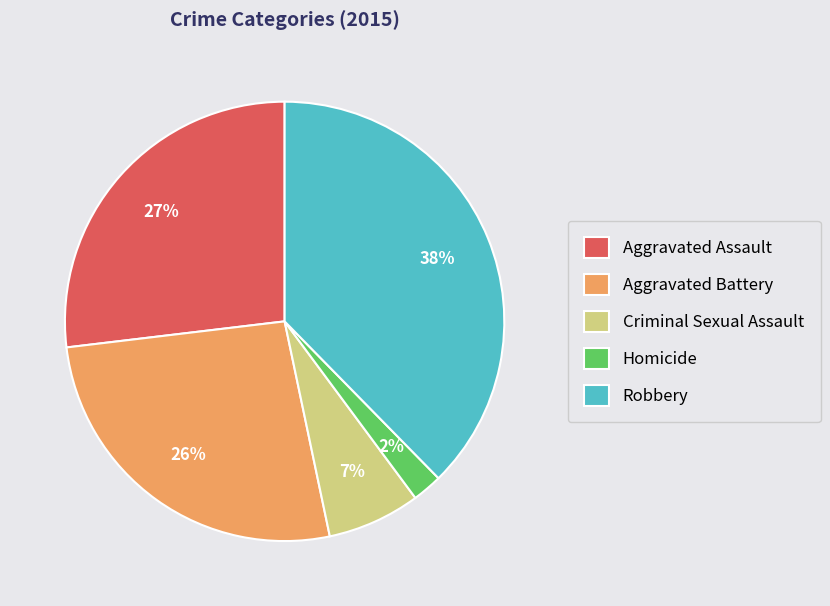

True or false: Aggravated Battery accounts for 26% of the total.

True